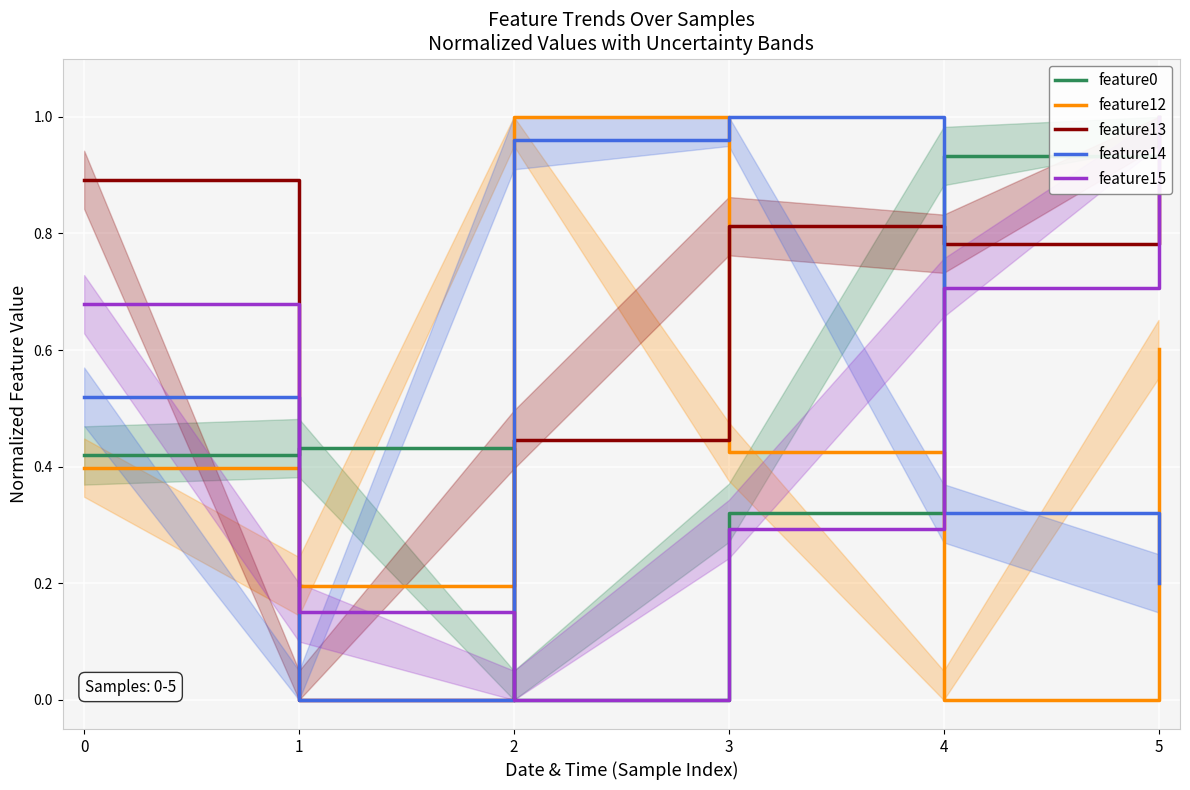

The feature15 series shows 0.0 at 2. True or false?

True